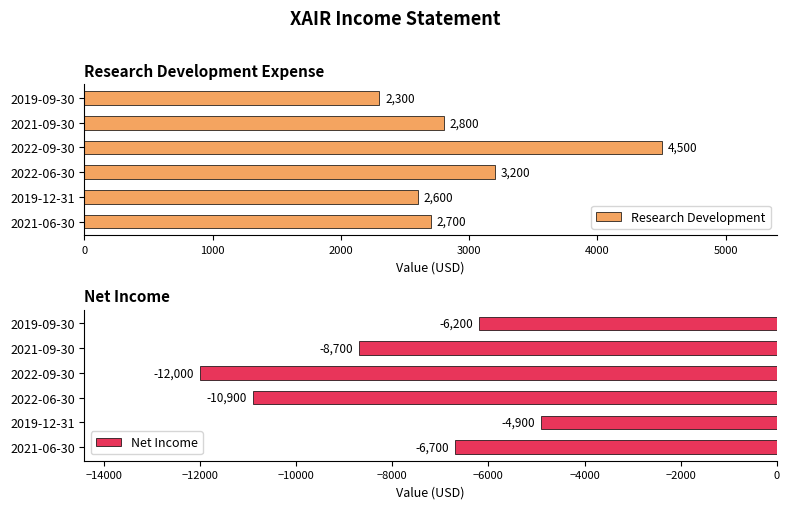

Are the bars grouped side by side (vs. stacked)?

Yes